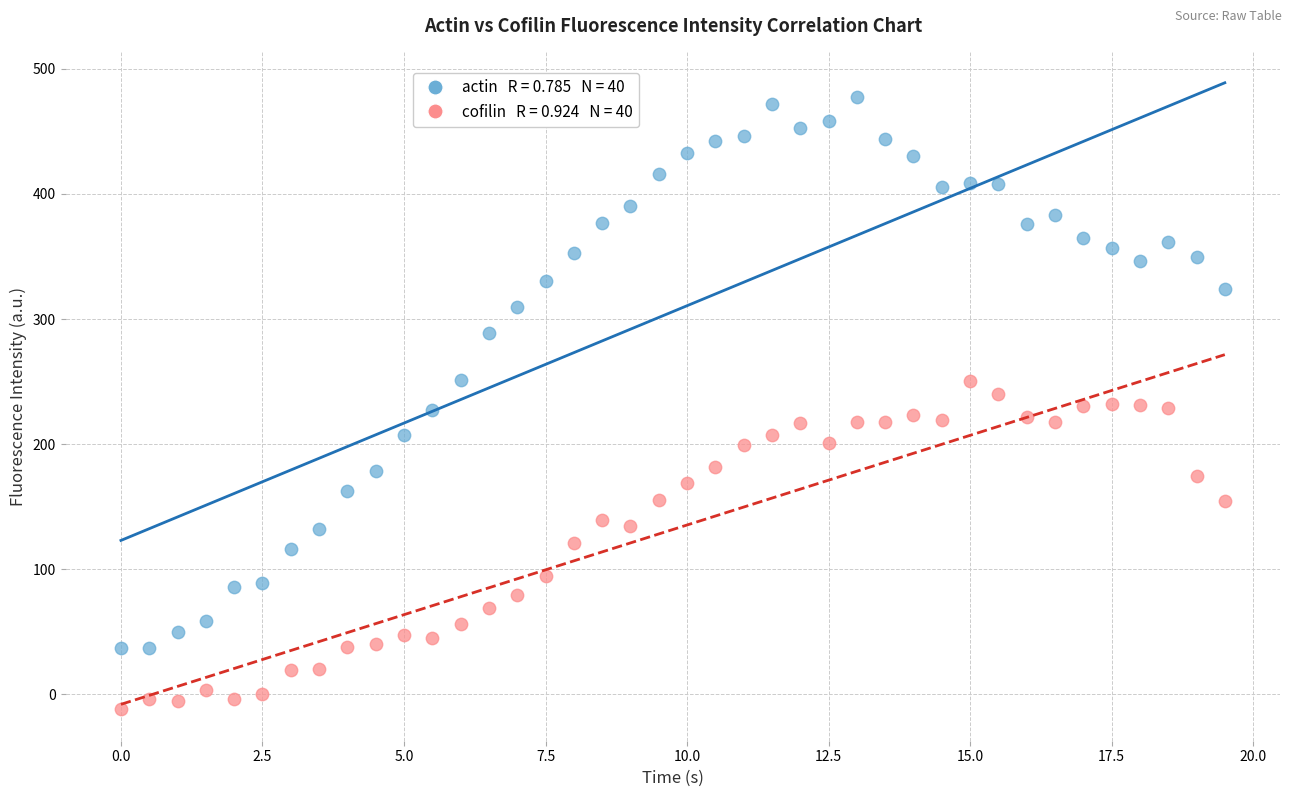

Across all data points, what is the range of X values (max minus min)?

19.5